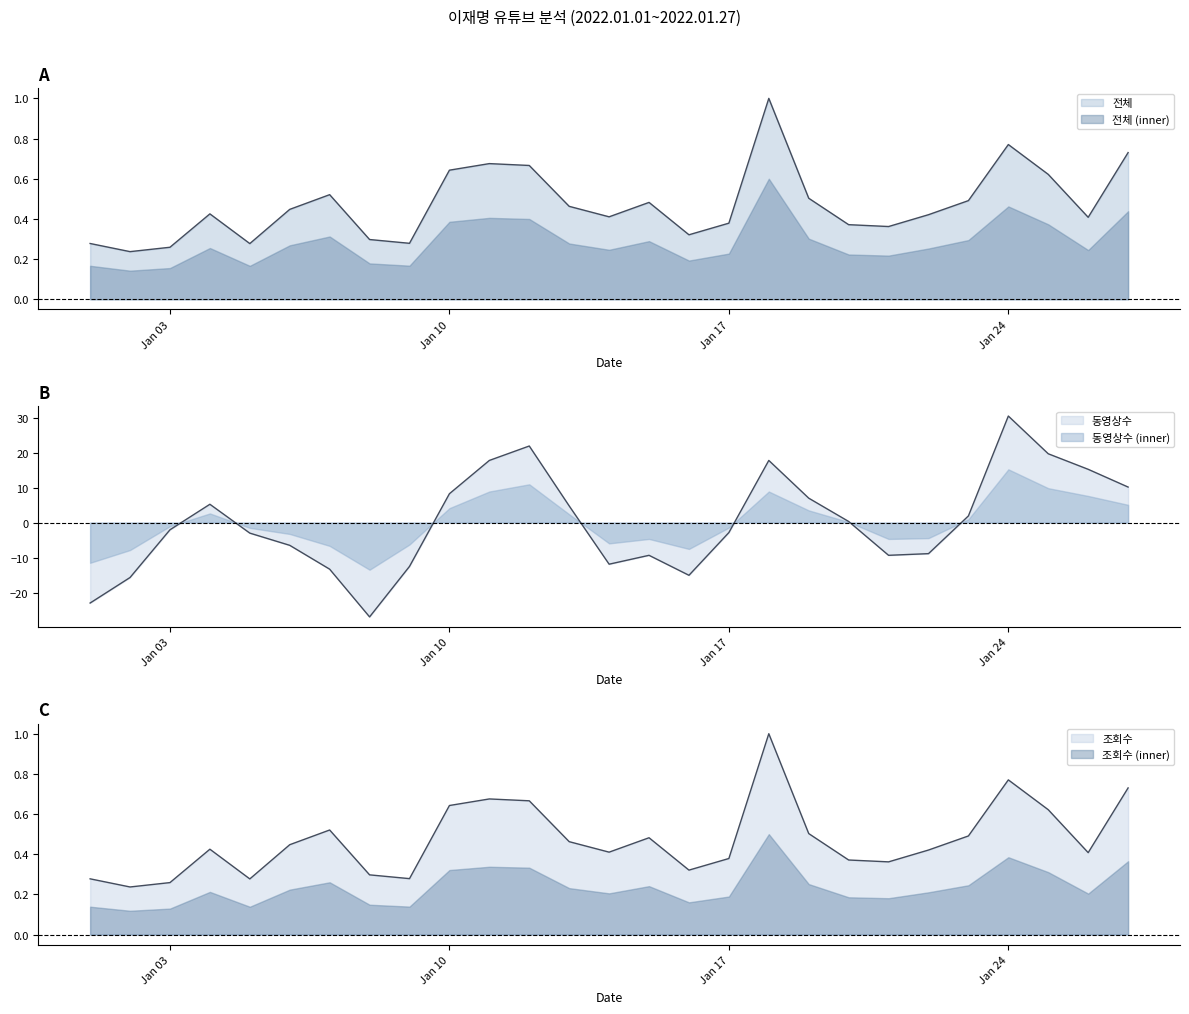

At 2022.01.27, list the series in order from largest to smallest.

동영상수, 전체, 조회수